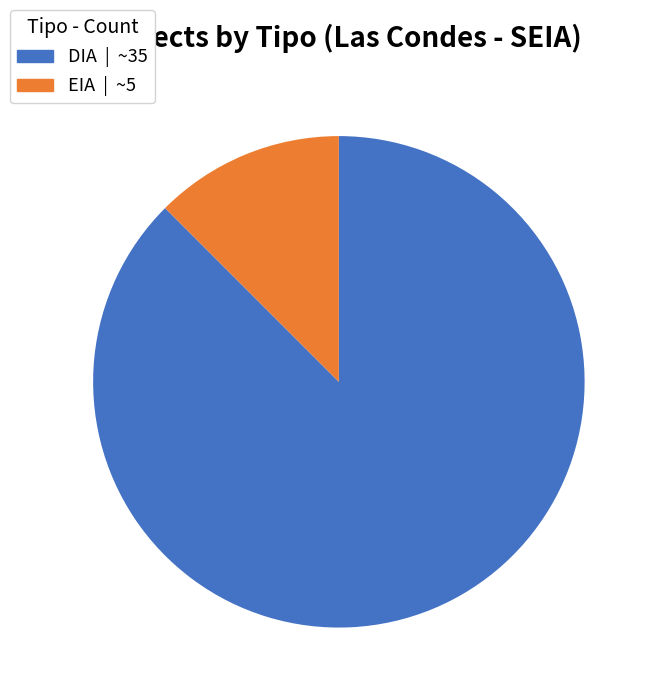

True or false: DIA accounts for 88% of the total.

True